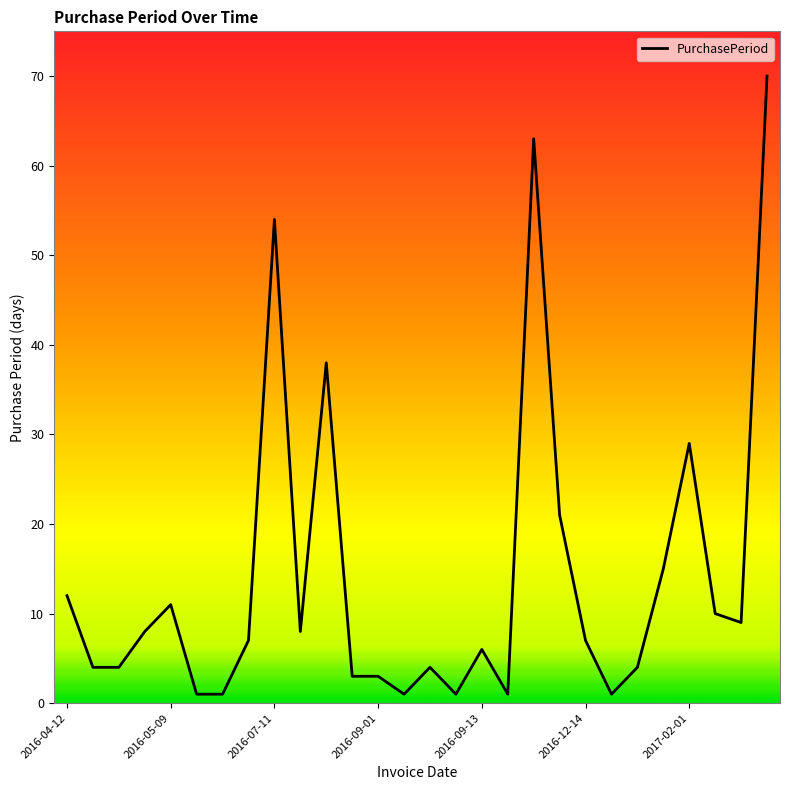

What is the maximum value shown in the chart?

70